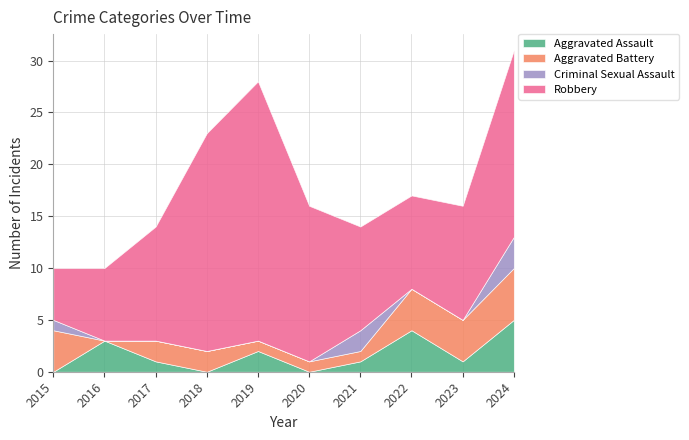

How many times do Aggravated Assault and Aggravated Battery cross each other?

4